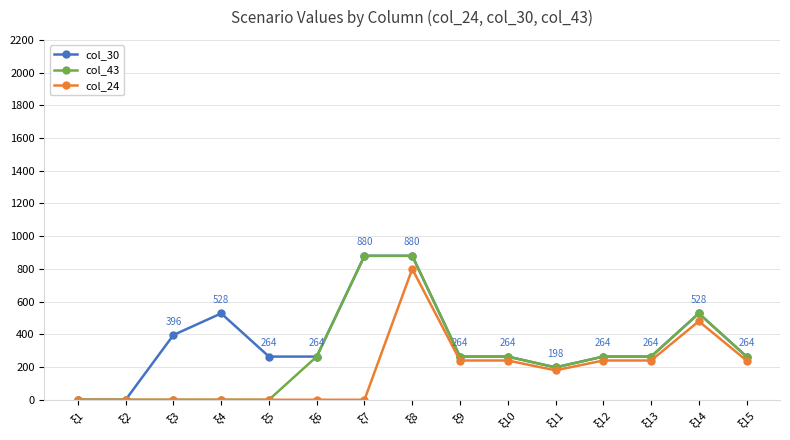

Rank the series by their average value, from lowest to highest.

col_24, col_43, col_30